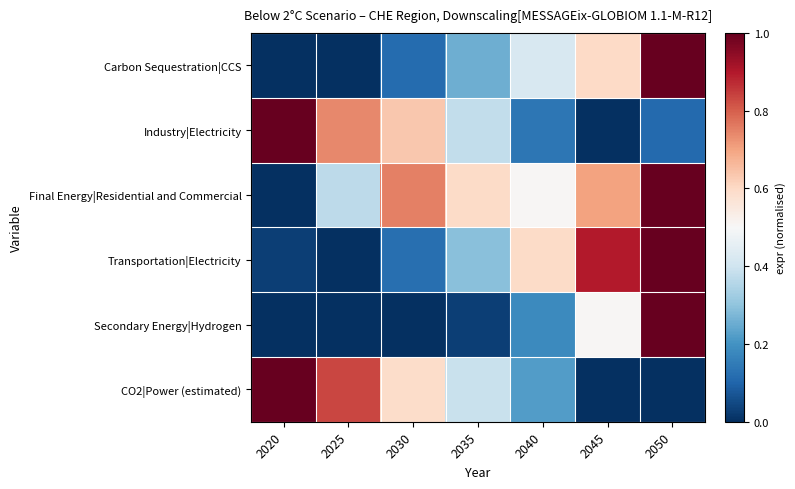

At 2030, list the series in order from largest to smallest.

Final Energy|Residential and Commercial, Industry|Electricity, CO2|Power (estimated), Transportation|Electricity, Carbon Sequestration|CCS, Secondary Energy|Hydrogen